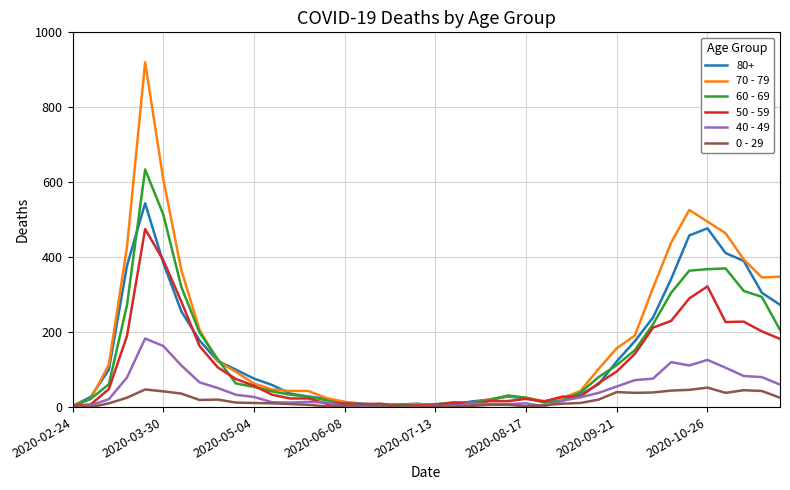

Which series has the largest range (max minus min)?

70 - 79